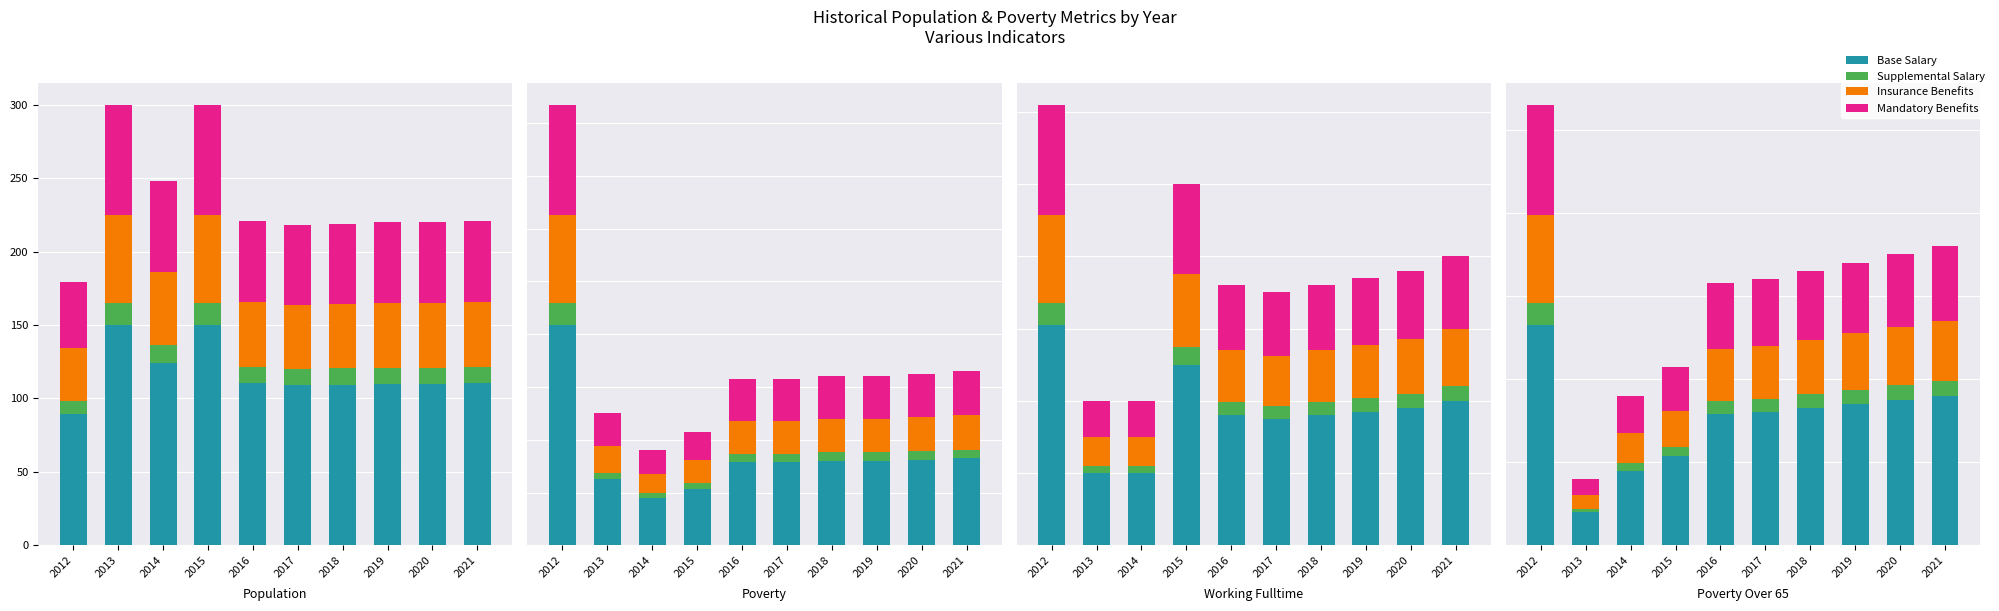

What is the difference between the highest and lowest values at 2016?

28.4